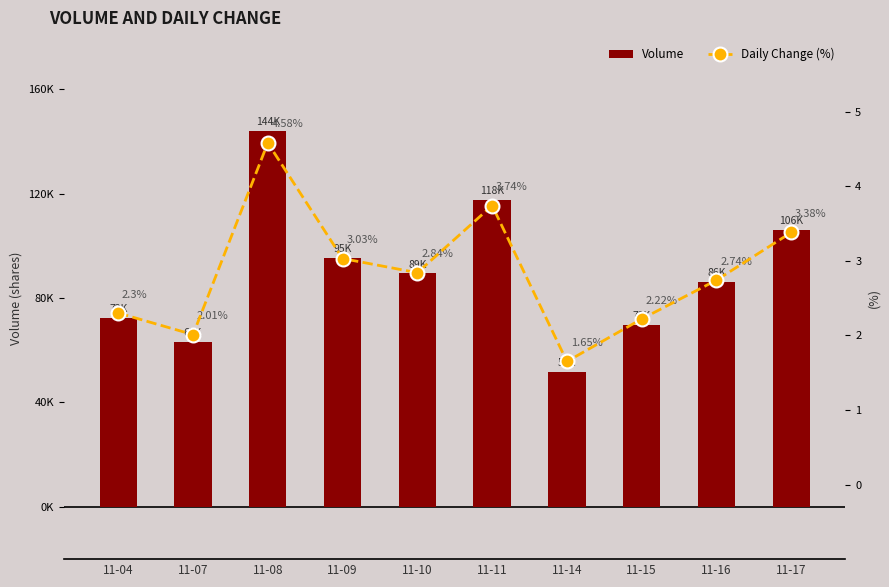

List the series in order of their overall mean, lowest first.

Daily Change (%), Volume